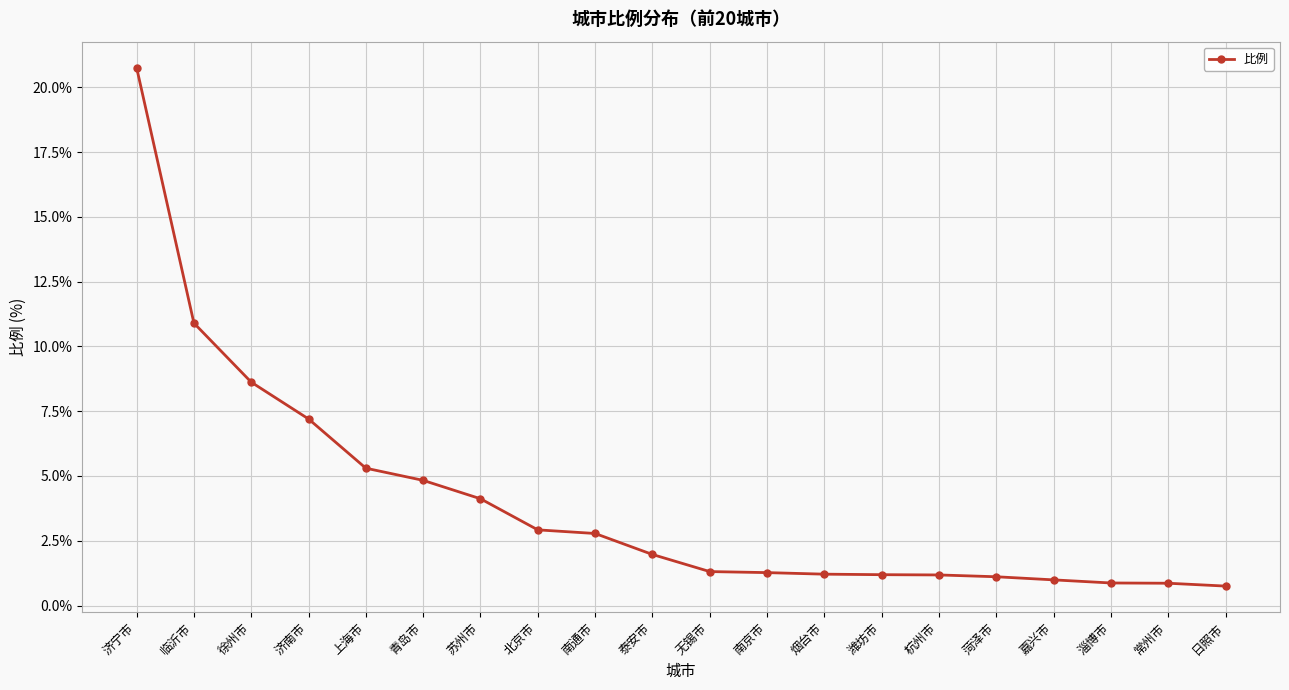

The chart shows a value of 1.3 at 泰安市. True or false?

False